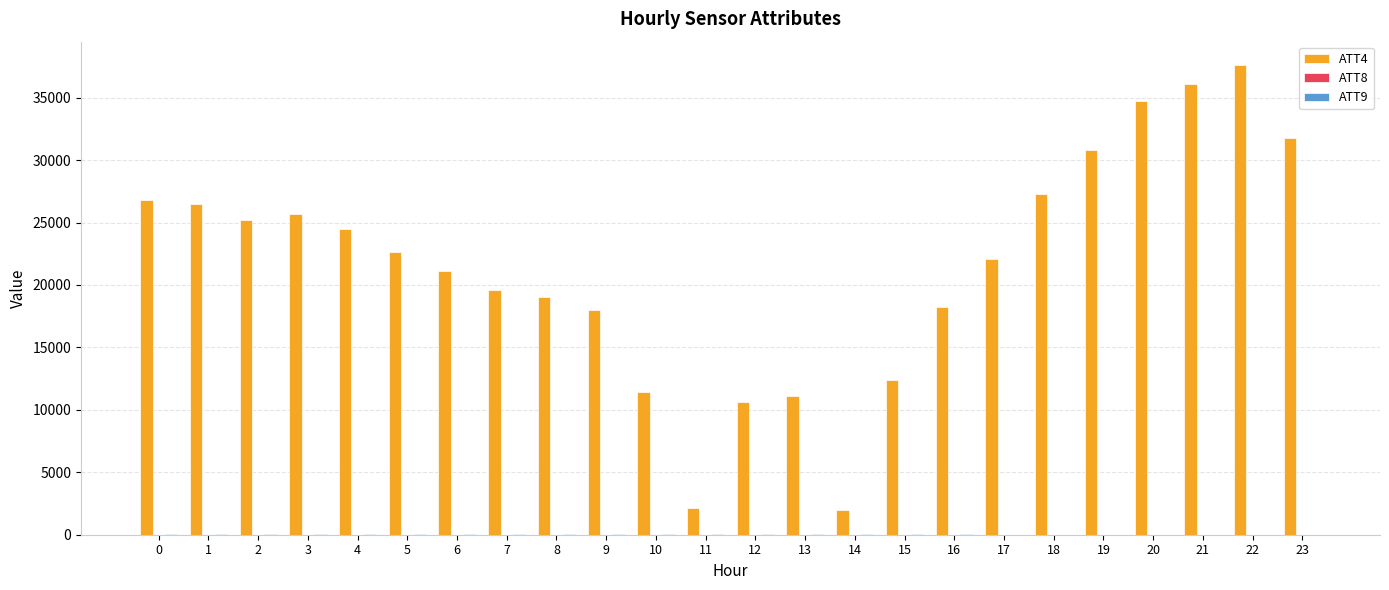

The value of ATT4 at 1 is 26500.0. True or false?

True